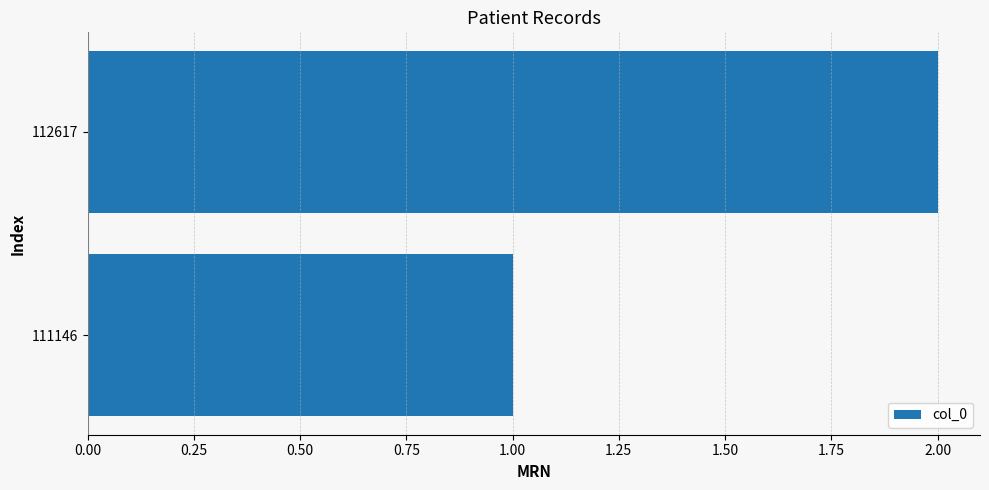

What is the change in value from 111146 to 112617?

+1